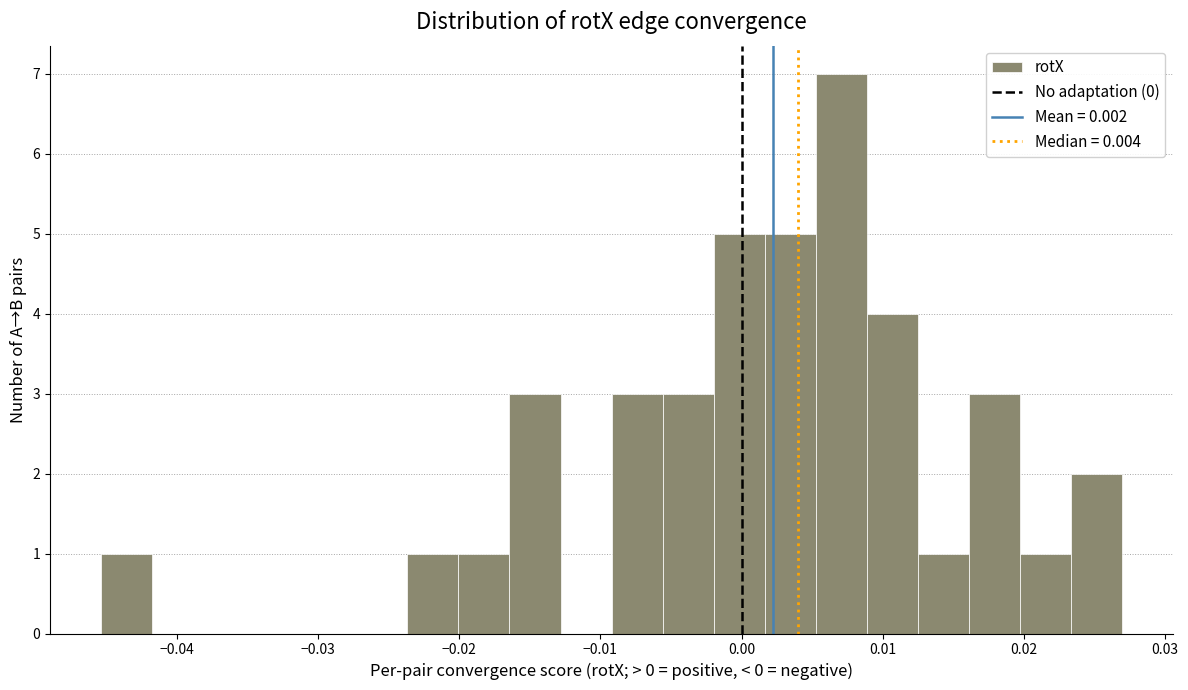

Read against the x-axis, roughly where is the centre of the tallest bar?

0.007